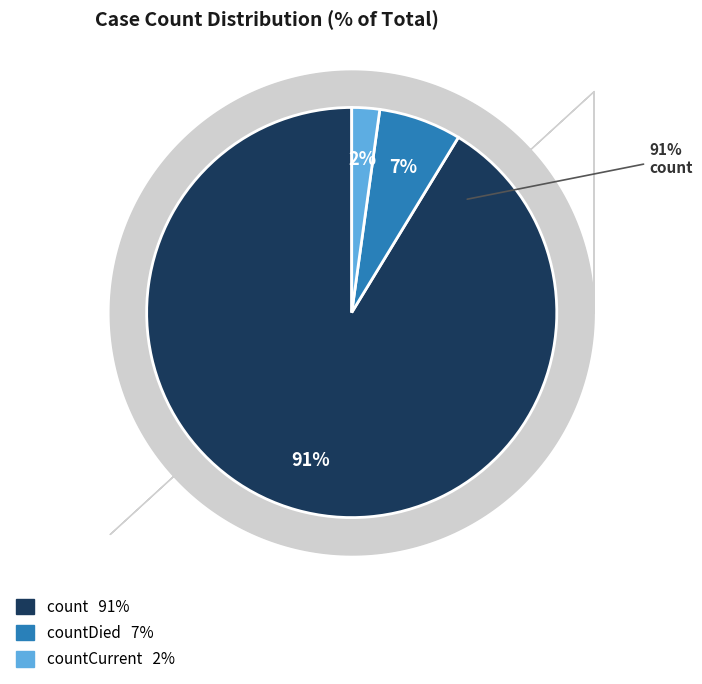

Which slice is the smallest?

countCurrent